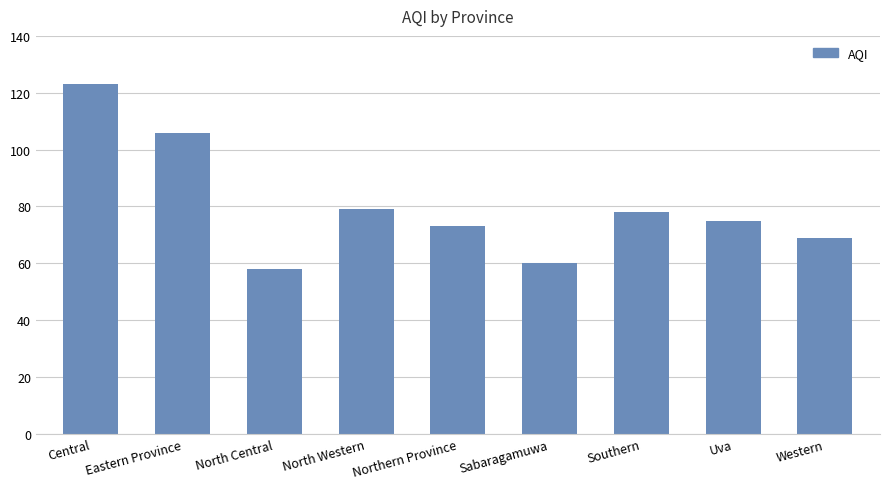

Between Western and North Western, which is larger?

North Western